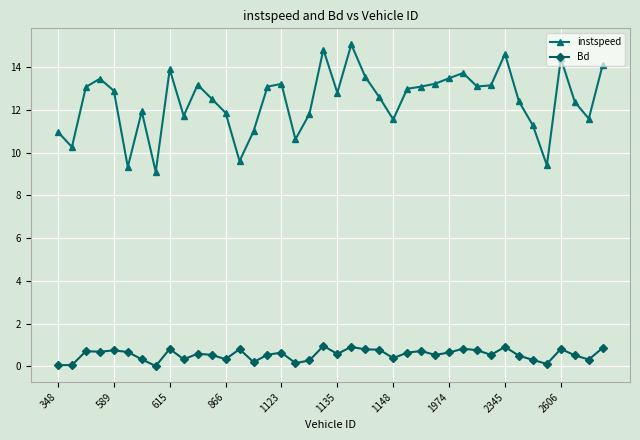

What is the highest value of the instspeed series?

15.1